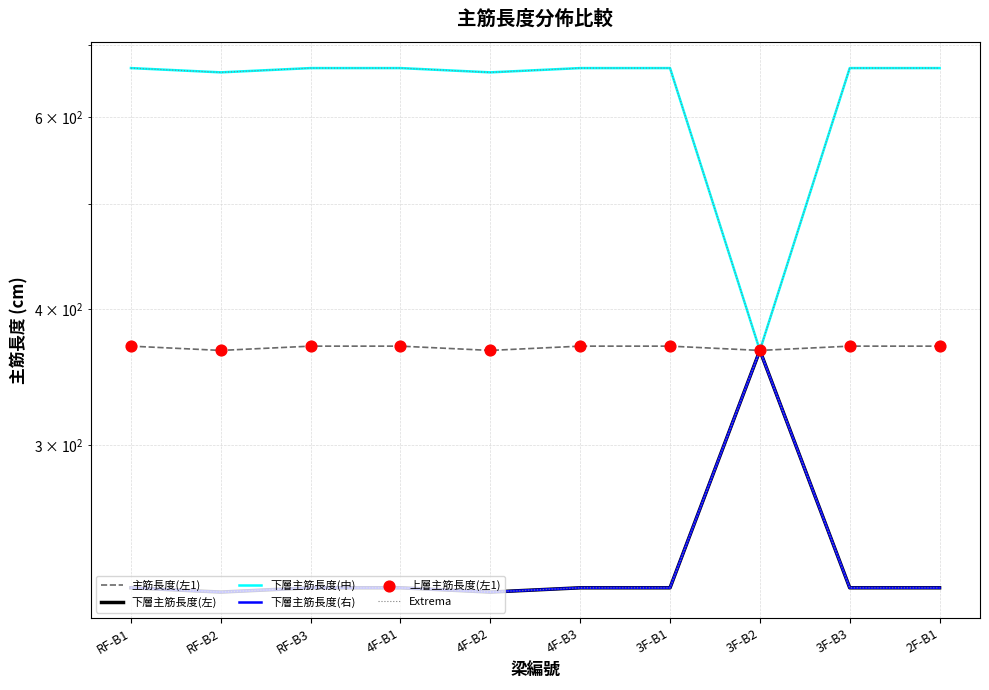

What are all the series names shown in the legend?

主筋長度(左1), 下層主筋長度(左), 下層主筋長度(中), 下層主筋長度(右), Extrema, 上層主筋長度(左1)